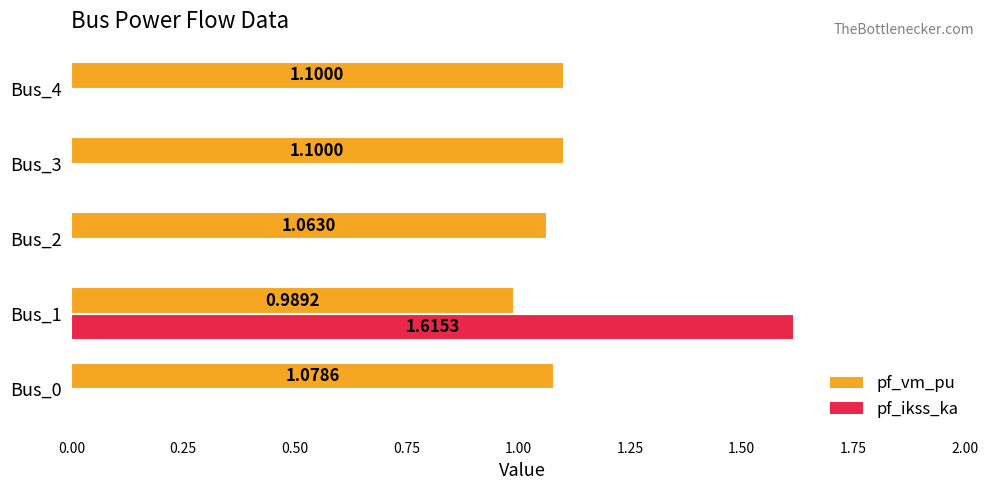

Is the value of pf_vm_pu at Bus_4 greater than the value of pf_ikss_ka at Bus_3?

Yes